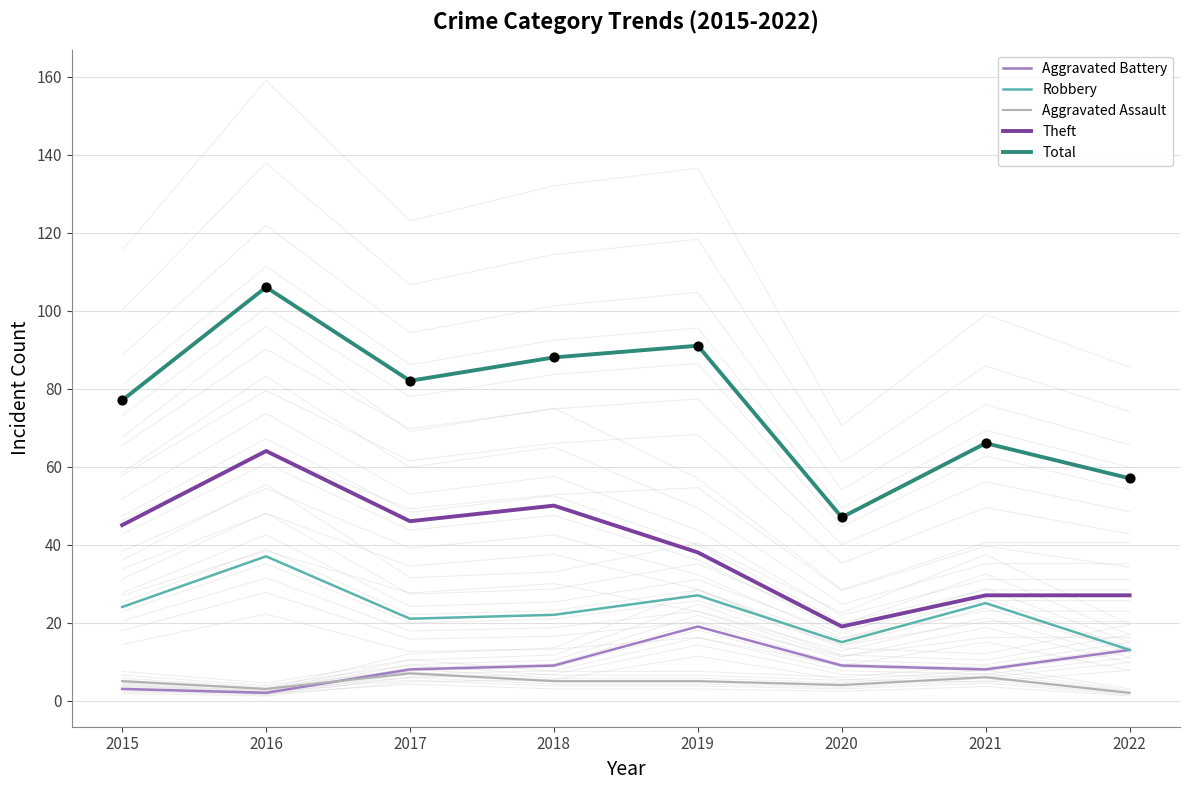

What is the total value across all series at 2022?

112